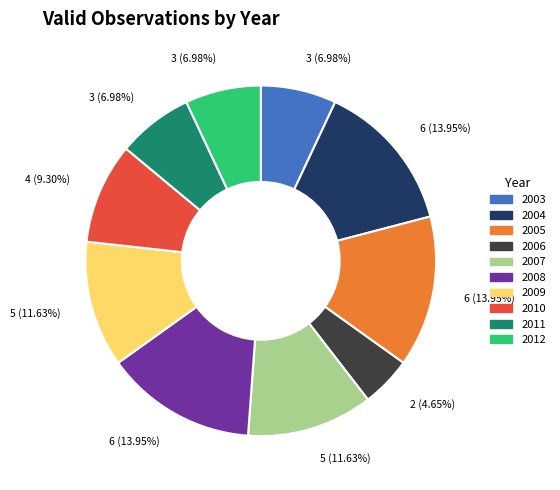

Which category has the smallest portion of the pie?

2006